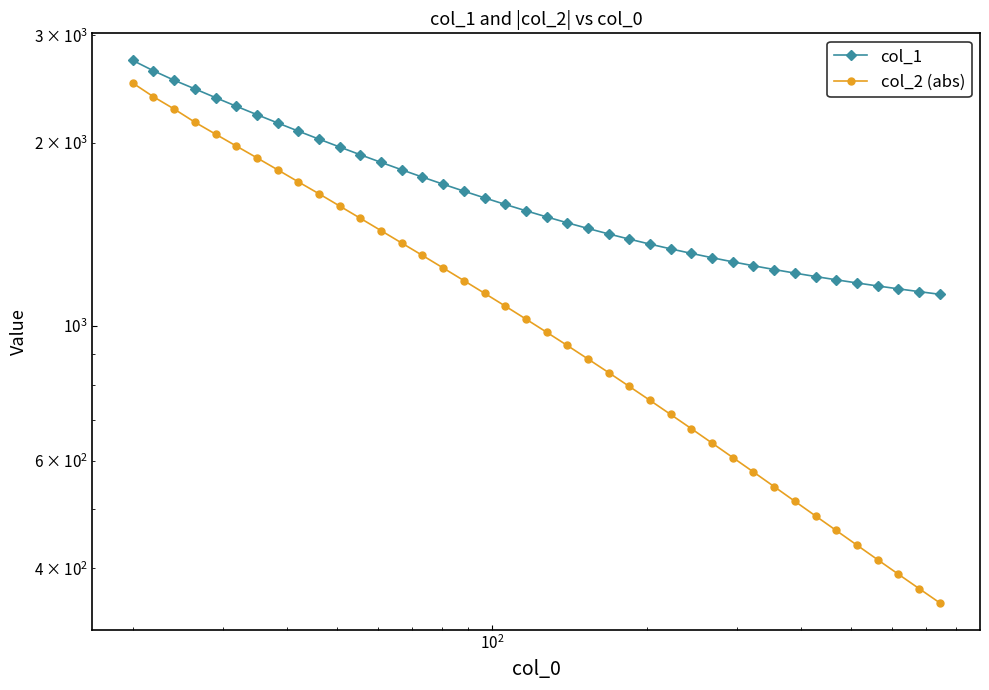

Reading left to right, extract all data points from this chart.

col_1: 2728.6	2623.8	2531.7	2450.6	2370.7	2294.8	2222.9	2154.3	2088.7	2026.4	1966.8	1910.0	1855.9	1804.3	1755.3	1708.8	1664.6	1622.8	1583.0	1545.5	1510.1	1476.8	1445.4	1415.8	1388.3	1362.3	1338.0	1315.3	1294.0	1274.0	1255.2	1237.5	1220.9	1205.2	1190.4	1176.3	1163.0	1150.4	1138.3	1126.9
col_2 (abs): 2504.8	2378.1	2270.6	2160.4	2064.9	1974.3	1888.0	1804.6	1724.1	1648.0	1573.3	1502.0	1433.5	1367.9	1305.2	1244.9	1186.9	1131.3	1077.8	1026.1	976.4	928.6	882.4	838.1	795.2	754.5	715.2	677.8	641.9	607.8	575.4	544.5	515.1	487.4	461.3	436.5	413.1	391.1	370.4	350.9